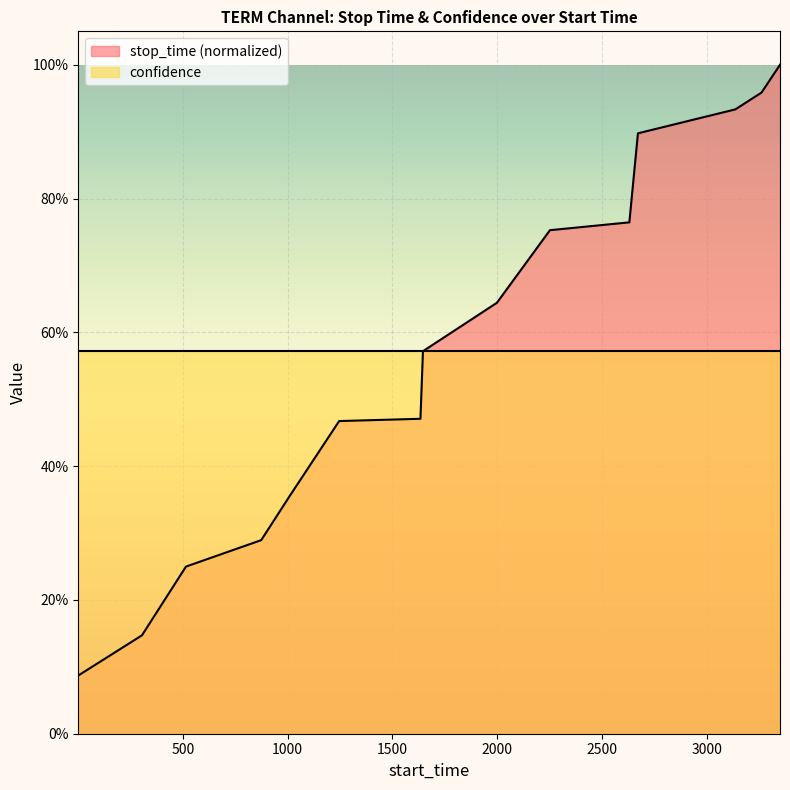

Does the chart display data point markers on the line(s)?

No